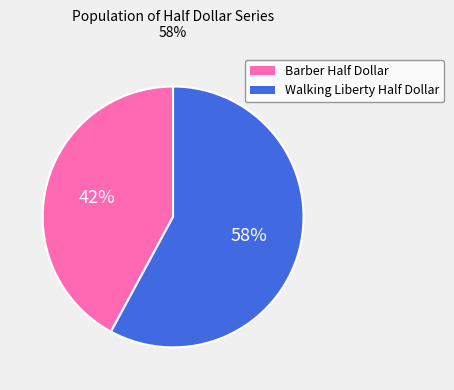

Is it true that Barber Half Dollar is 99% of the pie?

False